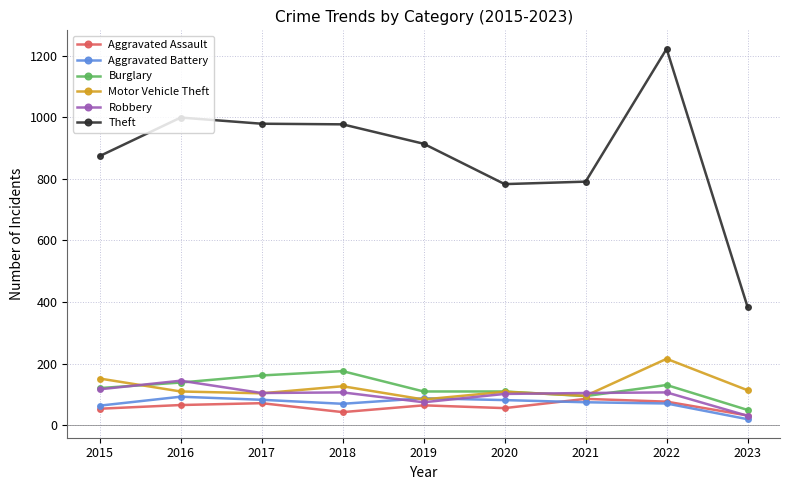

True or false: Robbery and Theft cross at least once.

False